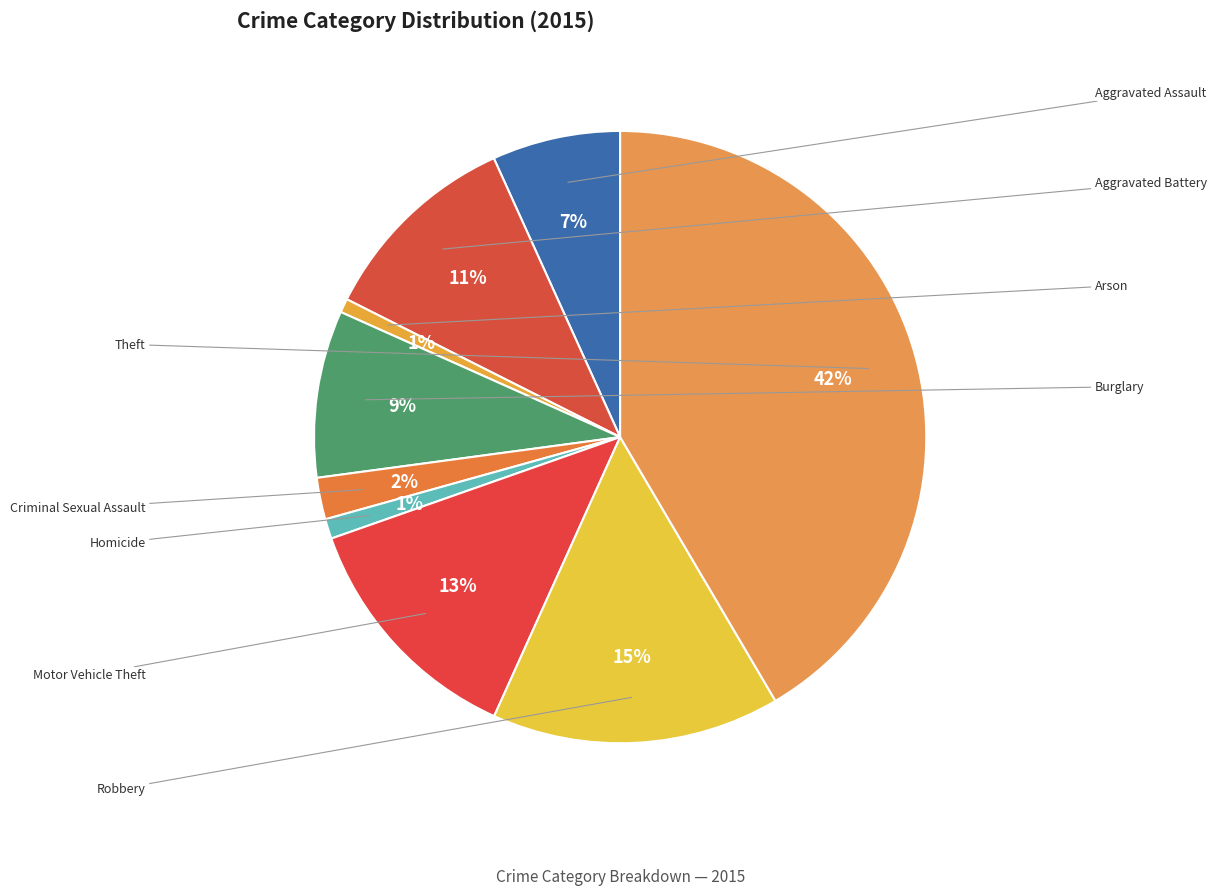

How many segments does this pie chart have?

9